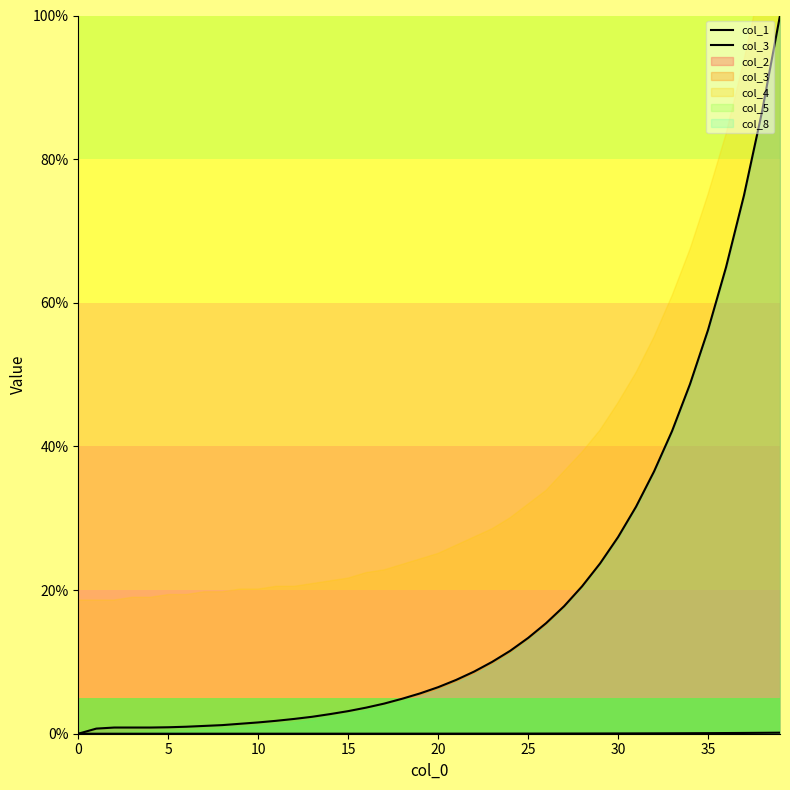

Is the value of col_1 at 29 greater than the value of col_3 at 11?

No